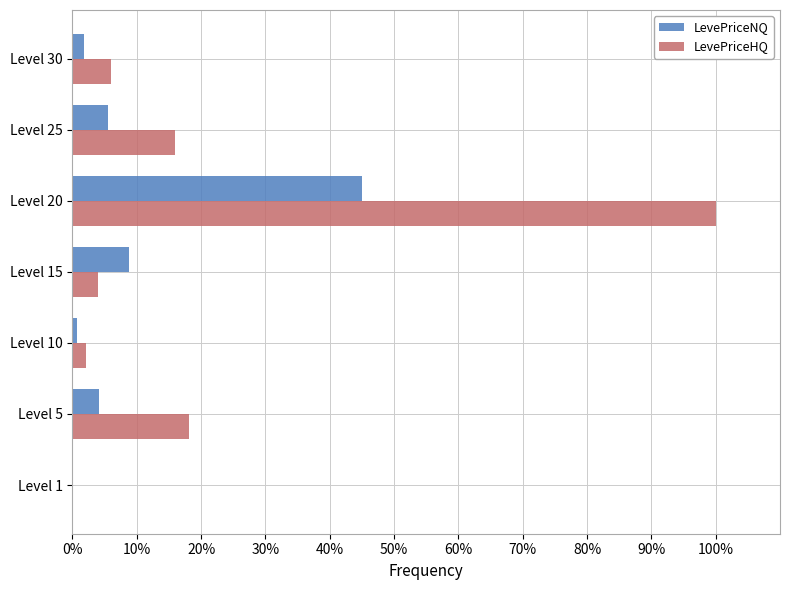

Where is LevePriceNQ nearest to the value 22?

Level 15